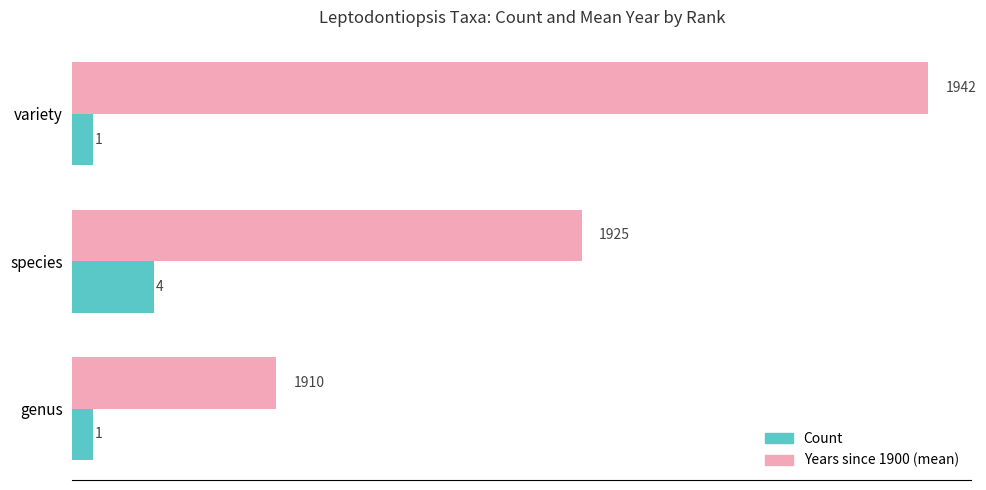

List the series in order of their peak value, highest first.

Years since 1900 (mean), Count